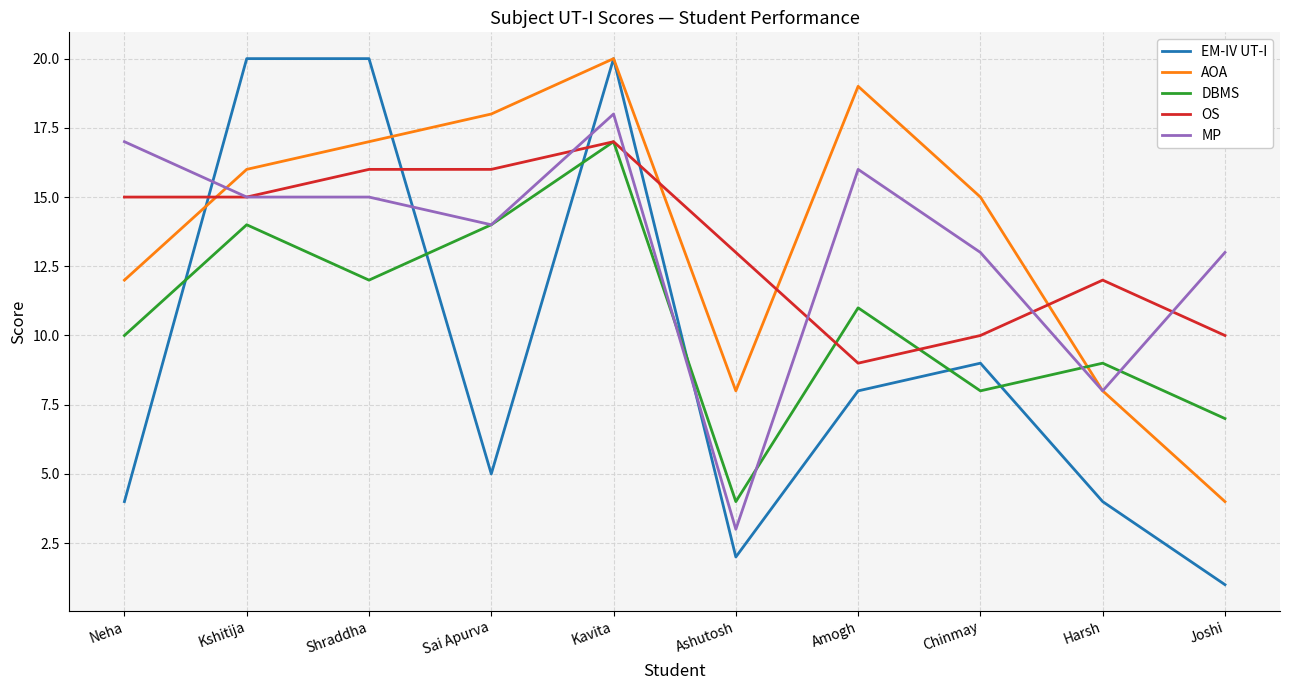

The AOA series shows 4 at Sai Apurva. True or false?

False